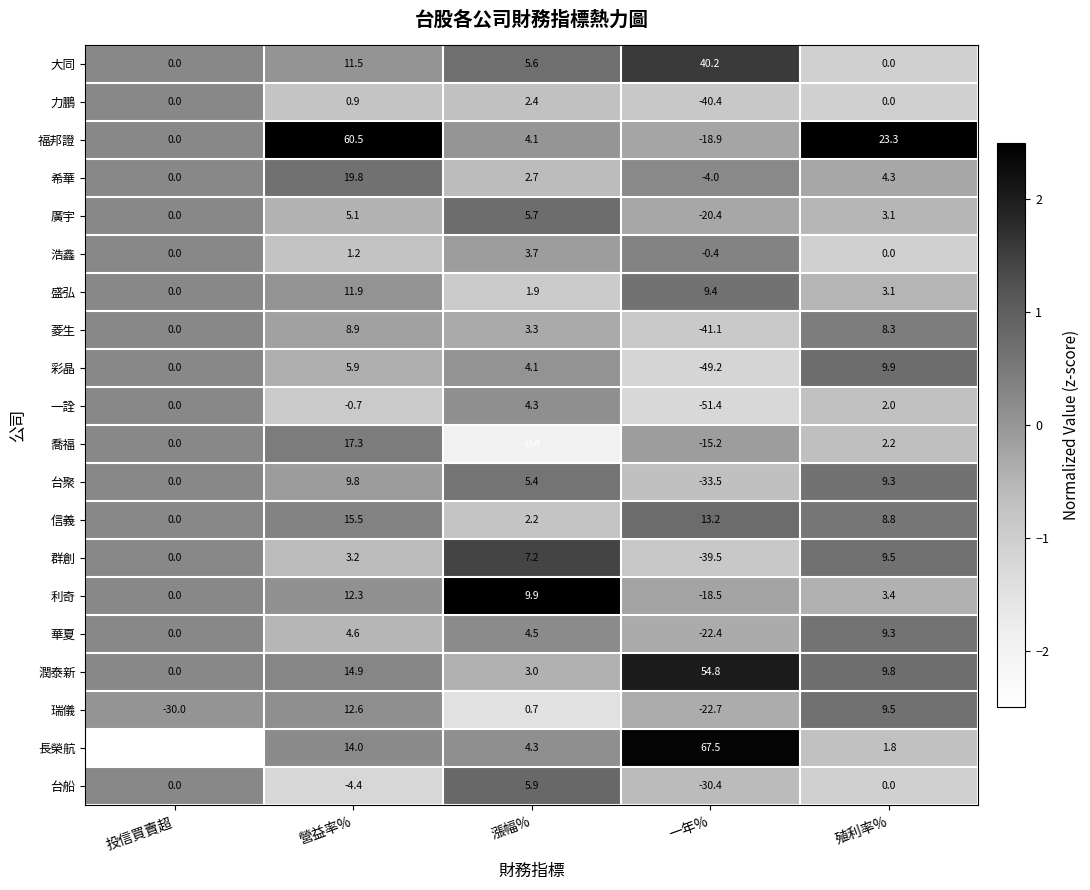

What is the difference between the 浩鑫 values at 營益率% and 漲幅%?

2.5